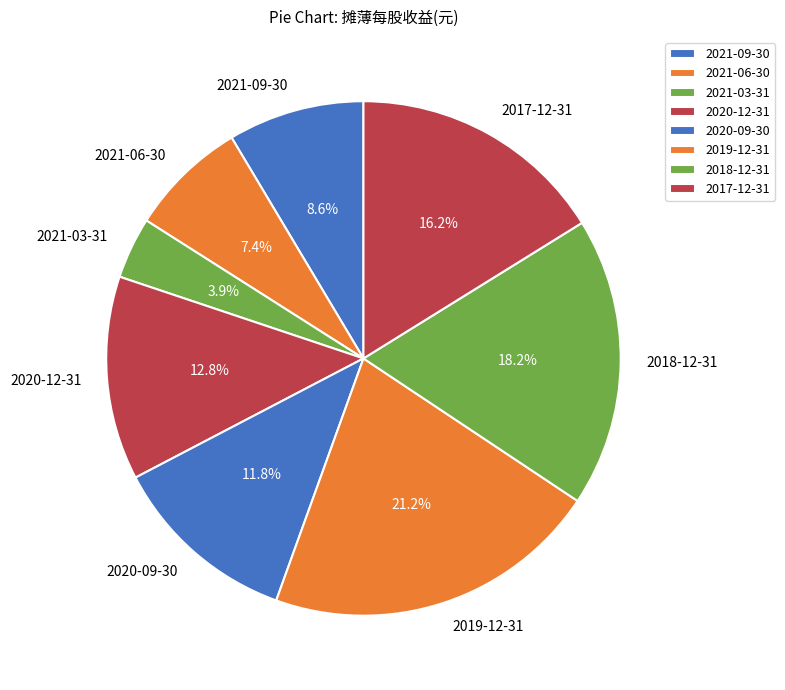

What is the largest slice in the pie chart?

2019-12-31